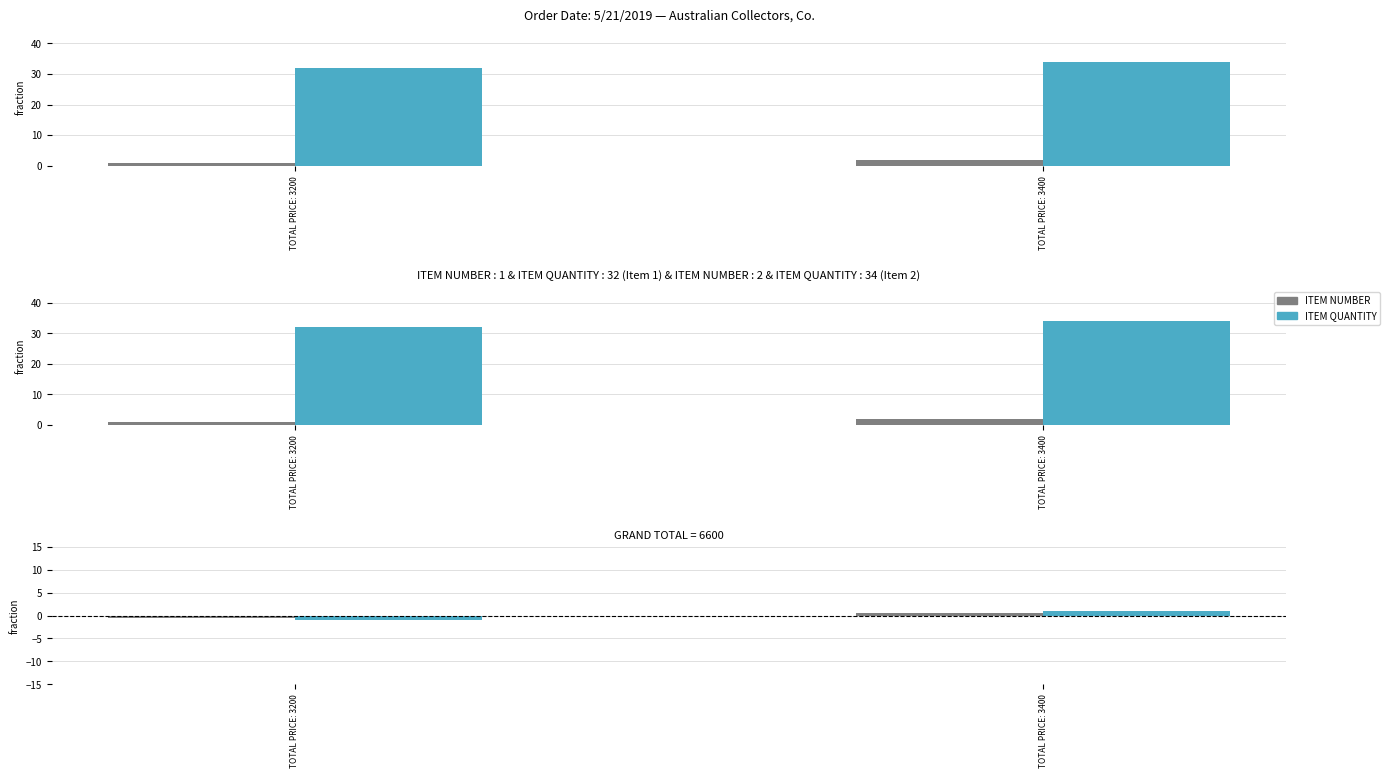

What is the difference between the highest and lowest values at TOTAL PRICE: 3400?

33.5